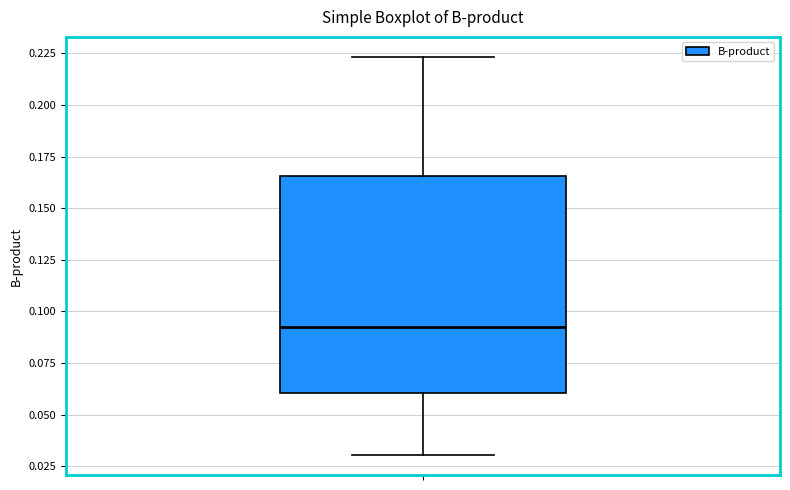

Transcribe this box plot: give where the median line is, the range the box spans, and where the two whiskers end, as read against the y-axis. The values are not printed on the chart, so give them approximately, as read against the axis.

median 0.090, box 0.060 to 0.165, whiskers 0.030 to 0.225